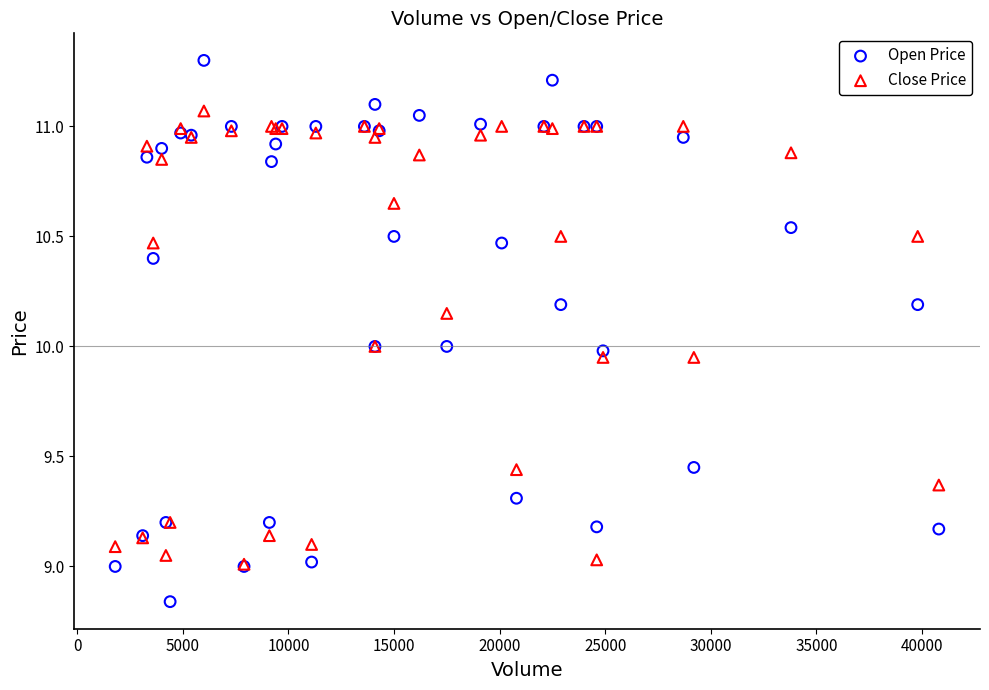

Which series has the widest spread of Y values?

Open Price